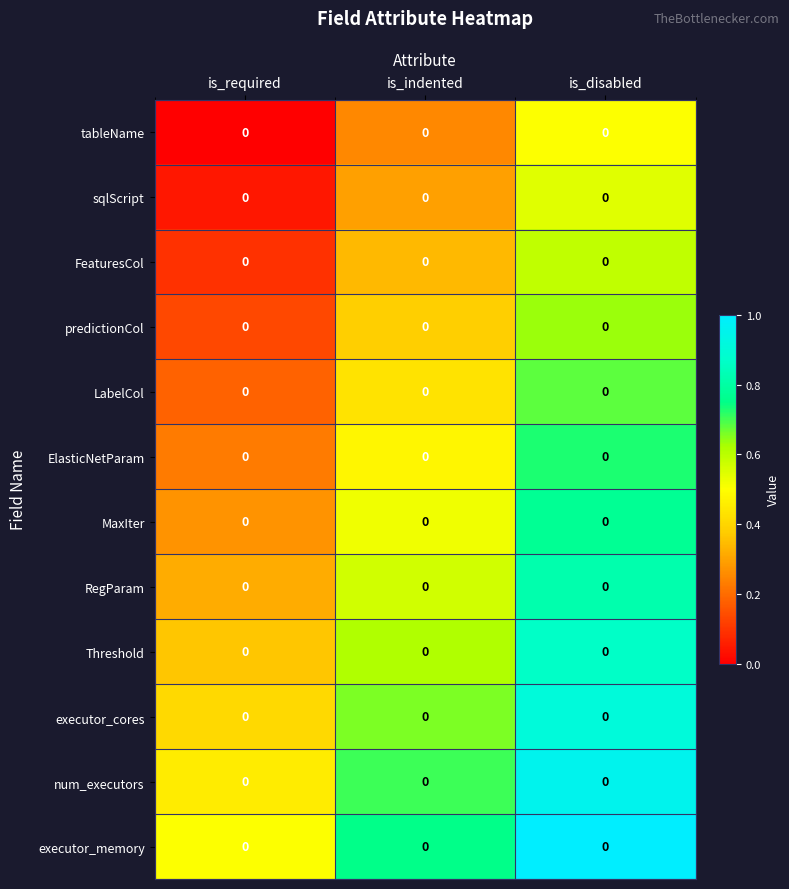

Which category has the highest value in the FeaturesCol series?

is_disabled